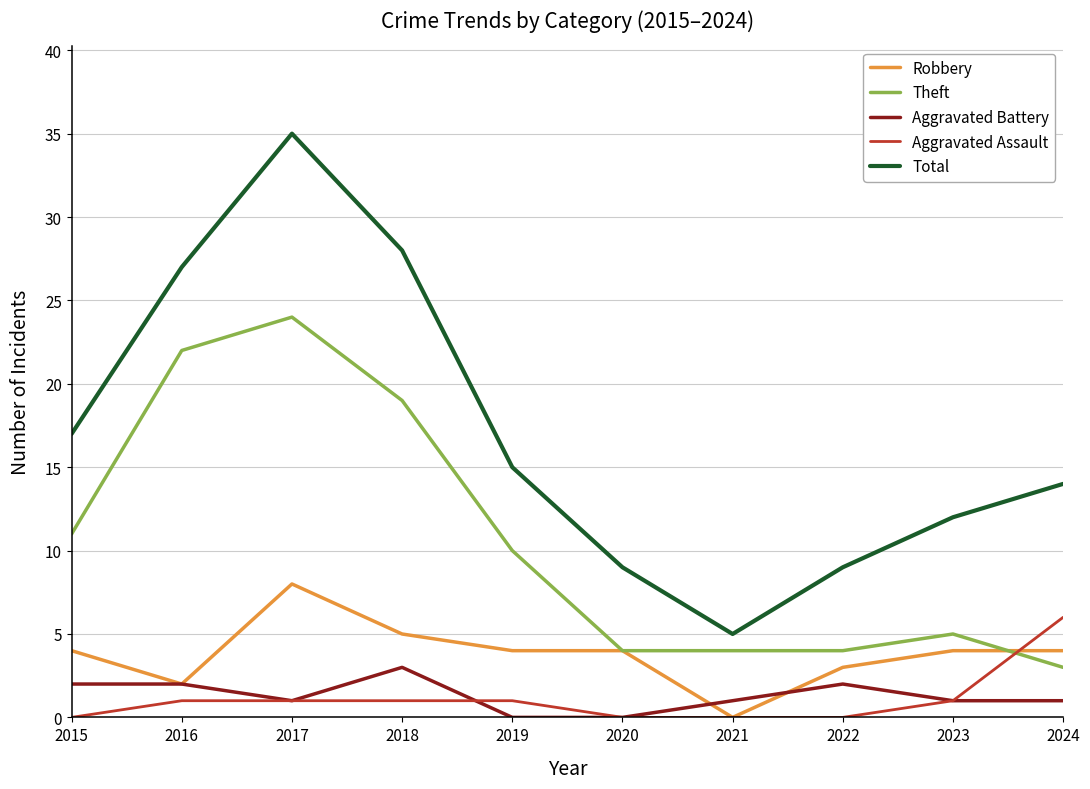

Reading left to right, transcribe all the data shown in this chart.

Robbery: 4	2	8	5	4	4	0	3	4	4
Theft: 11	22	24	19	10	4	4	4	5	3
Aggravated Battery: 2	2	1	3	0	0	1	2	1	1
Aggravated Assault: 0	1	1	1	1	0	0	0	1	6
Total: 17	27	35	28	15	9	5	9	12	14